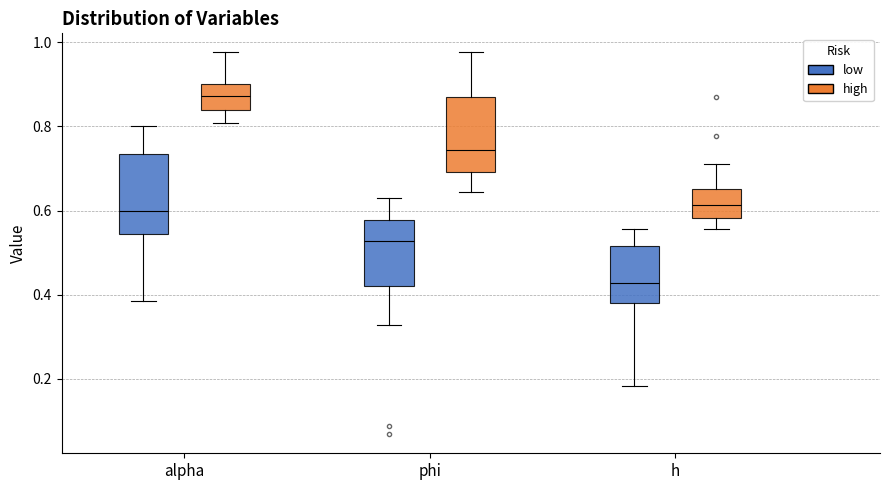

Reading left to right, transcribe this box plot: for each box, give where its median line is, the range the box spans, and where its two whiskers end, as read against the y-axis. The values are not printed on the chart, so give them approximately, as read against the axis.

alpha (low): median 0.60, box 0.54 to 0.74, whiskers 0.38 to 0.80
alpha (high): median 0.88, box 0.84 to 0.90, whiskers 0.80 to 0.98
phi (low): median 0.52, box 0.42 to 0.58, whiskers 0.32 to 0.62
phi (high): median 0.74, box 0.70 to 0.88, whiskers 0.64 to 0.98
h (low): median 0.42, box 0.38 to 0.52, whiskers 0.18 to 0.56
h (high): median 0.62, box 0.58 to 0.66, whiskers 0.56 to 0.72